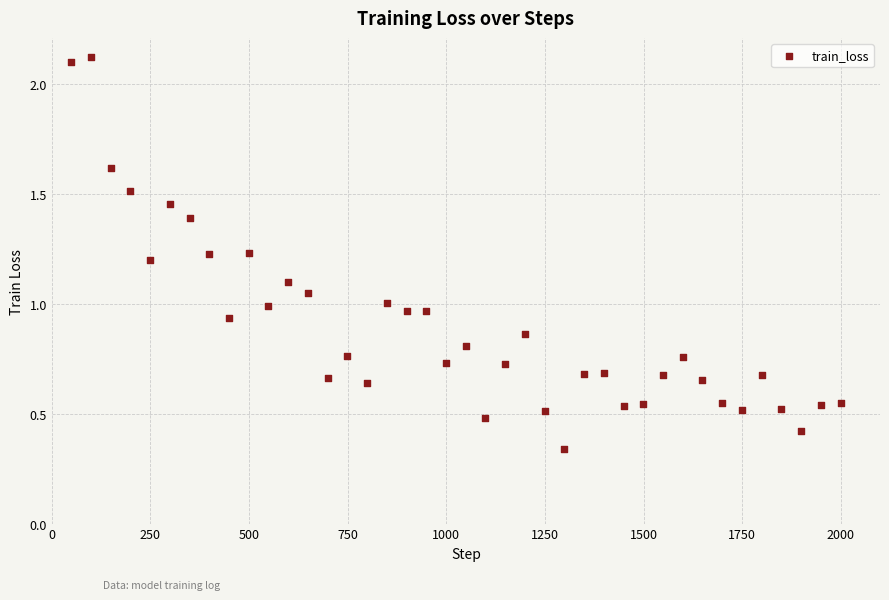

What is the range of X values (max minus min)?

1950.0